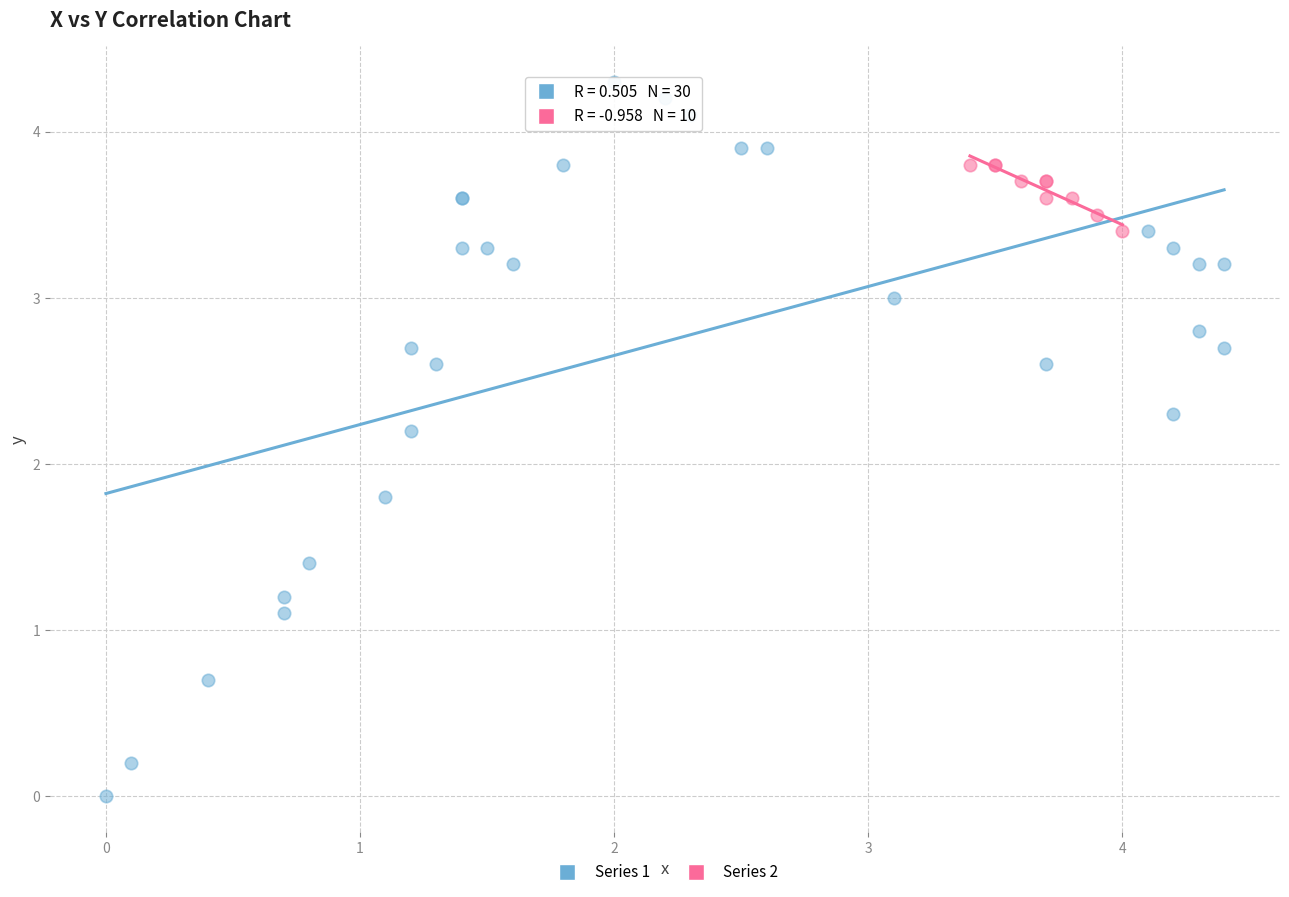

Which series reaches the minimum Y coordinate?

Series 1